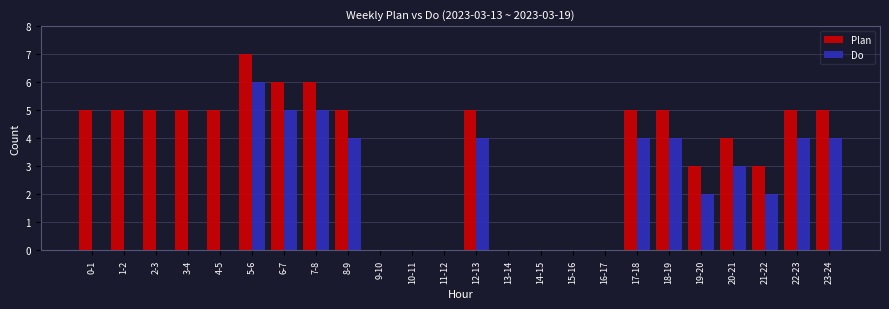

How many categories are shown in the chart?

24